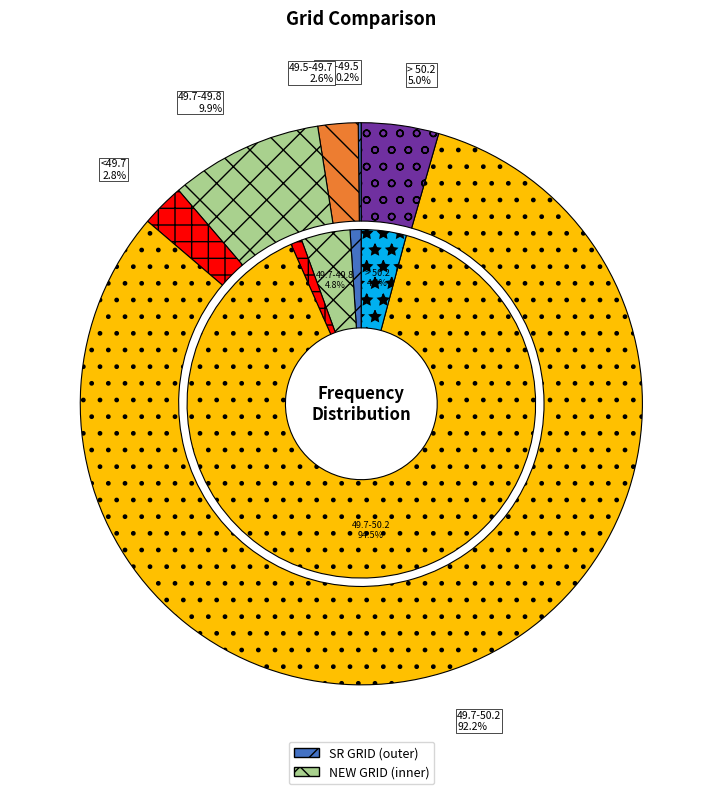

Count the number of slices in the pie.

7